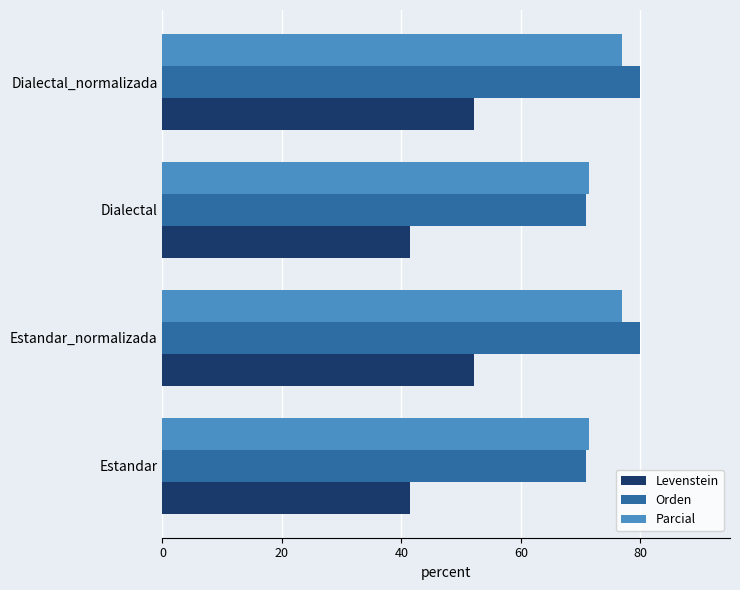

The Levenstein series shows 52.2 at Estandar_normalizada. True or false?

True